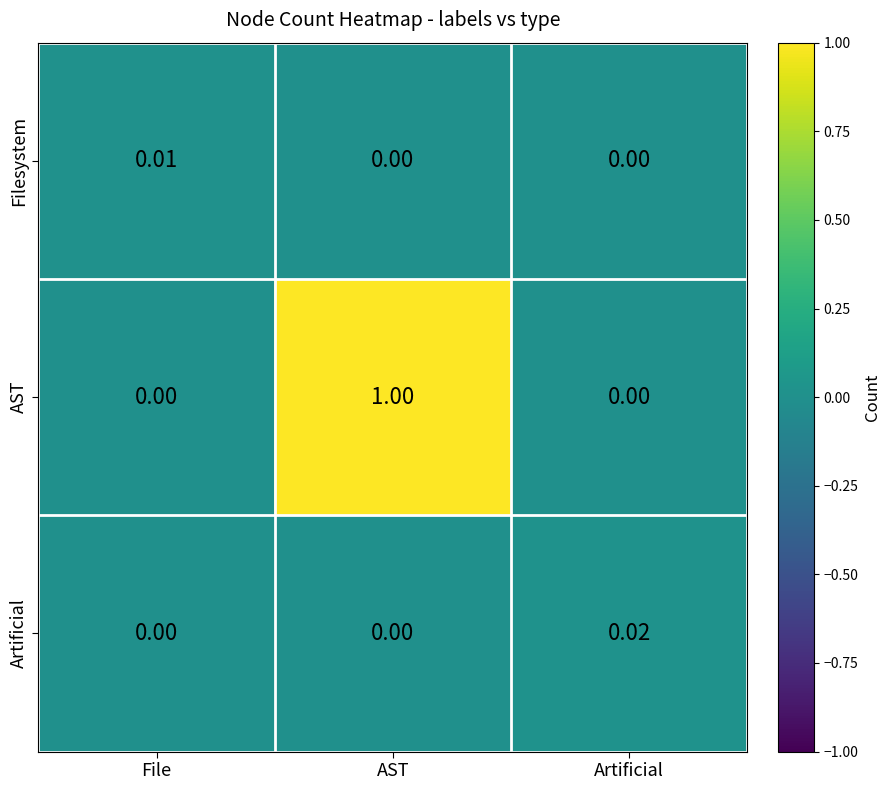

At which category is the sum across all series the highest?

AST